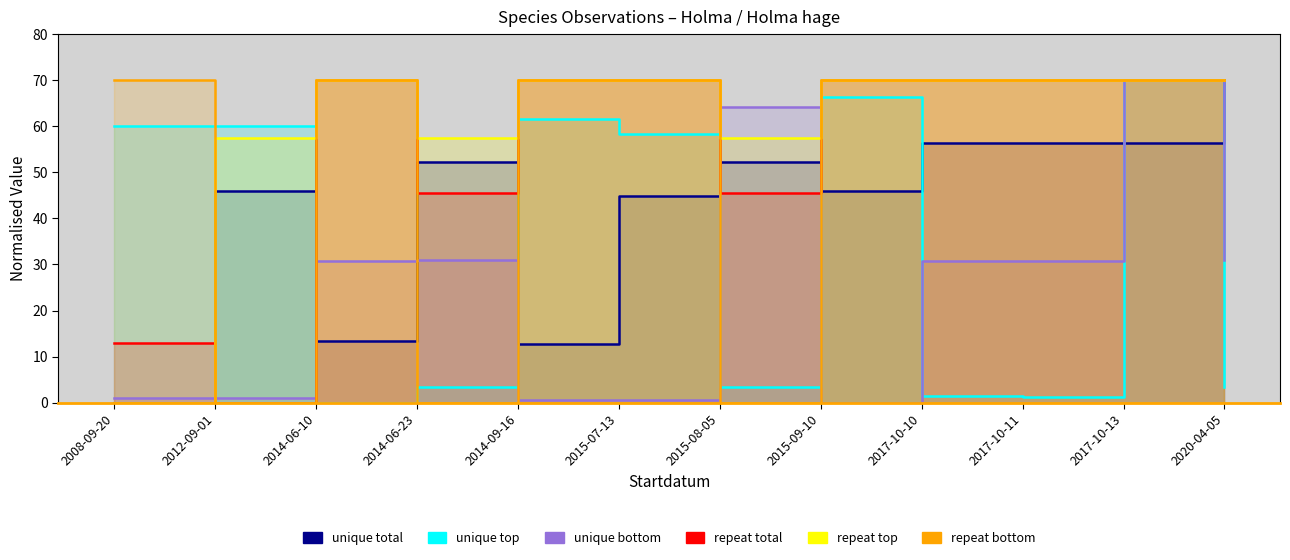

What value does the repeat top series have at 2020-04-05?

70.0